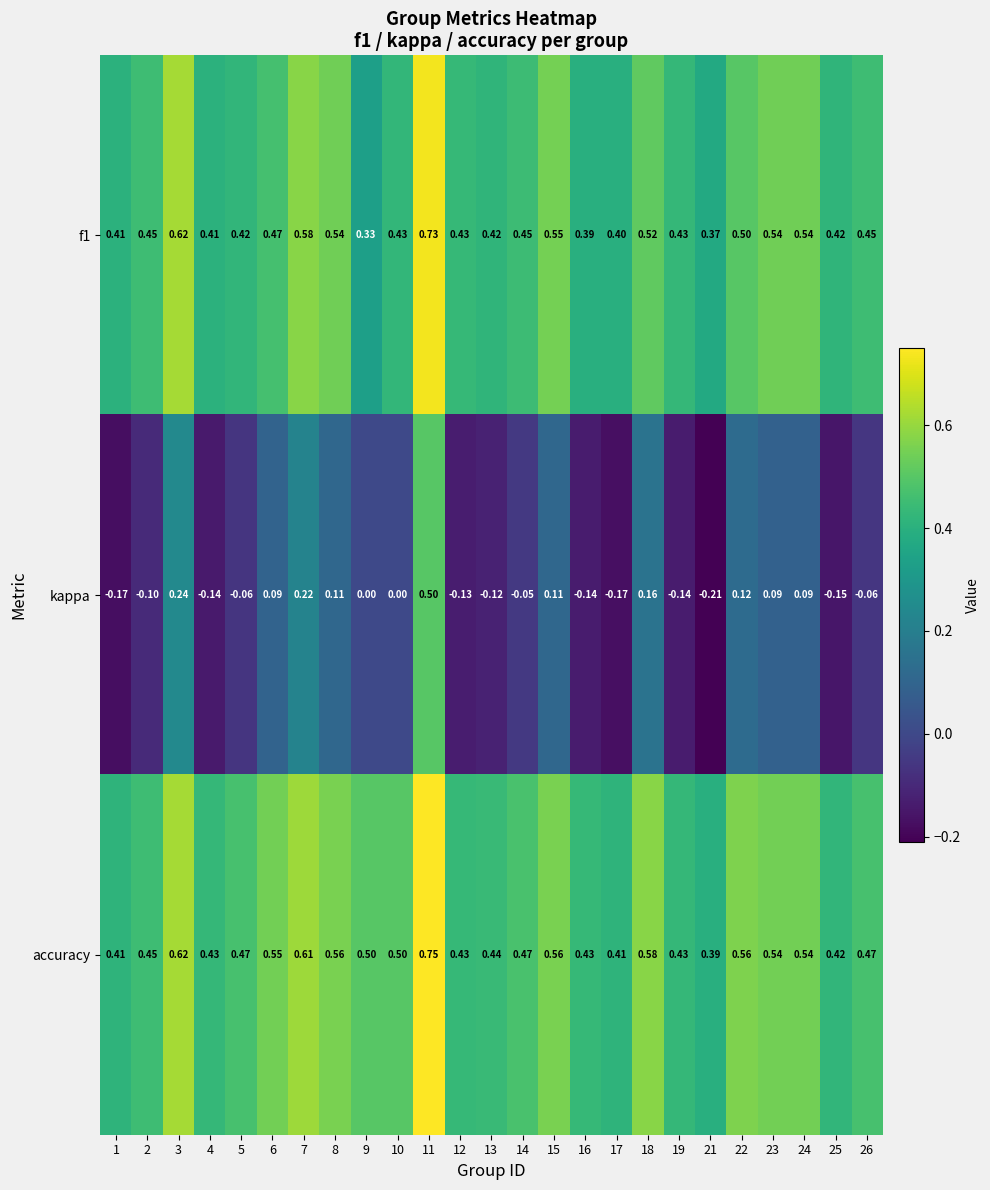

Which category has the lowest value across all series?

21